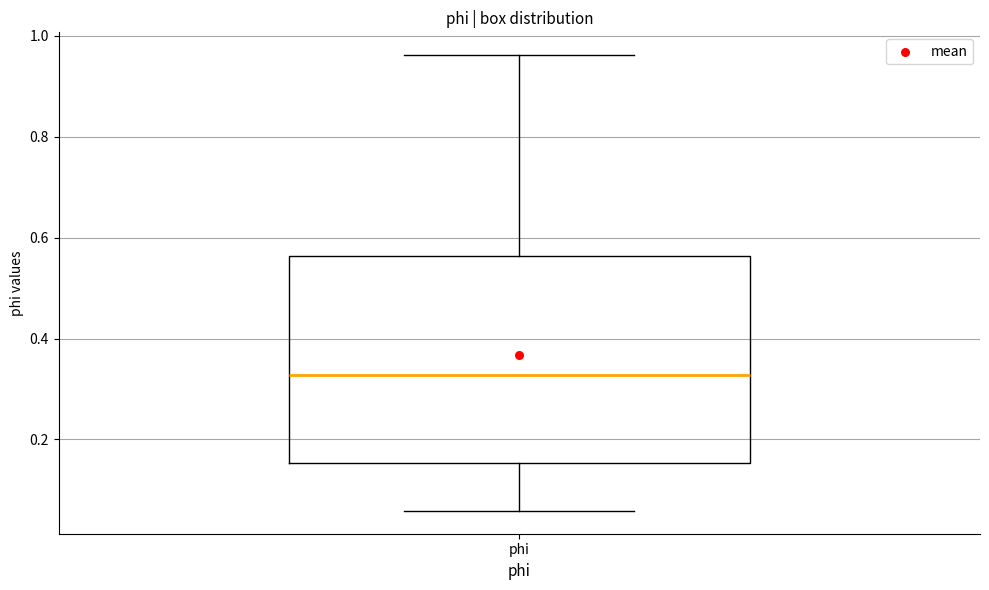

Transcribe this box plot: give where the median line is, the range the box spans, and where the two whiskers end, as read against the y-axis. The values are not printed on the chart, so give them approximately, as read against the axis.

median 0.32, box 0.16 to 0.56, whiskers 0.06 to 0.96